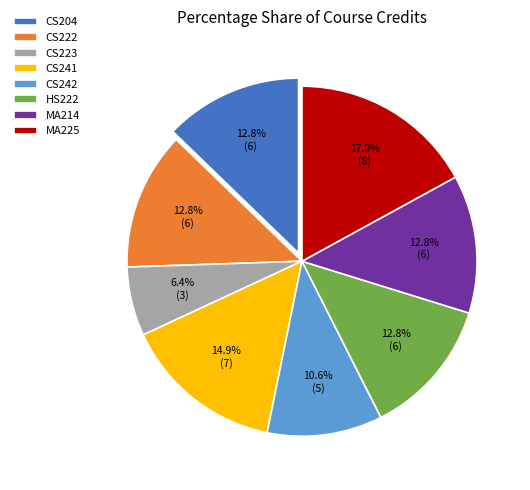

Approximately how many times larger is the value at CS222 compared to CS223?

2.0